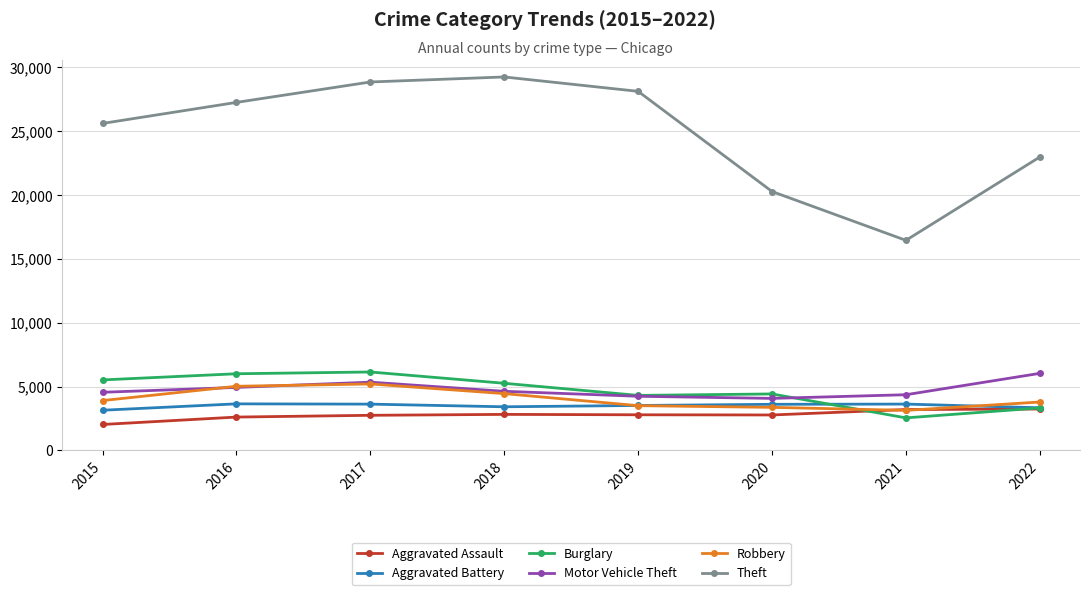

Which series changed the most between 2018 and 2020?

Theft